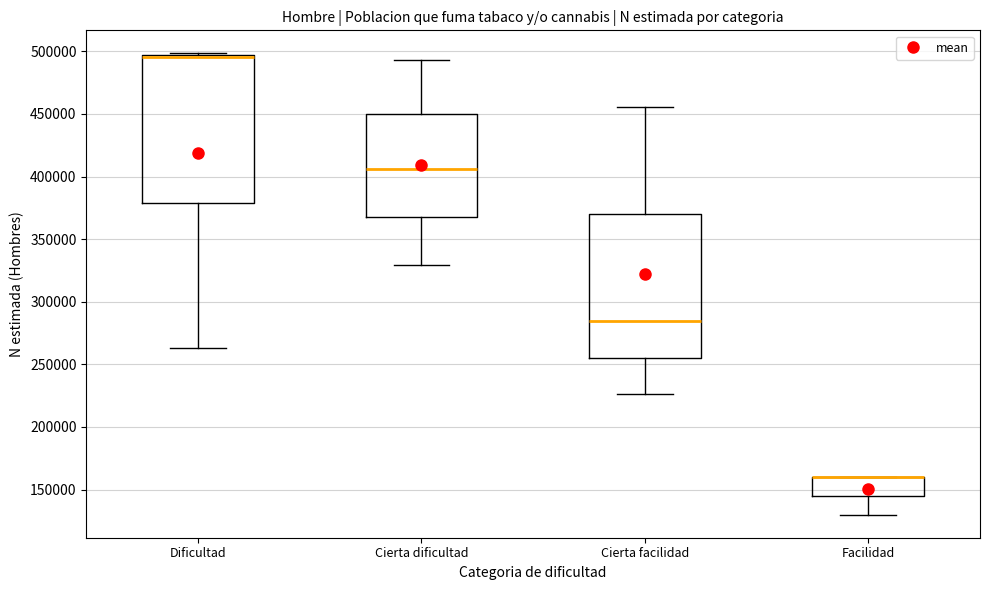

Where does the lower whisker of the box for Cierta facilidad end on the y-axis? The values are not printed on the chart, so give them approximately, as read against the axis.

225000